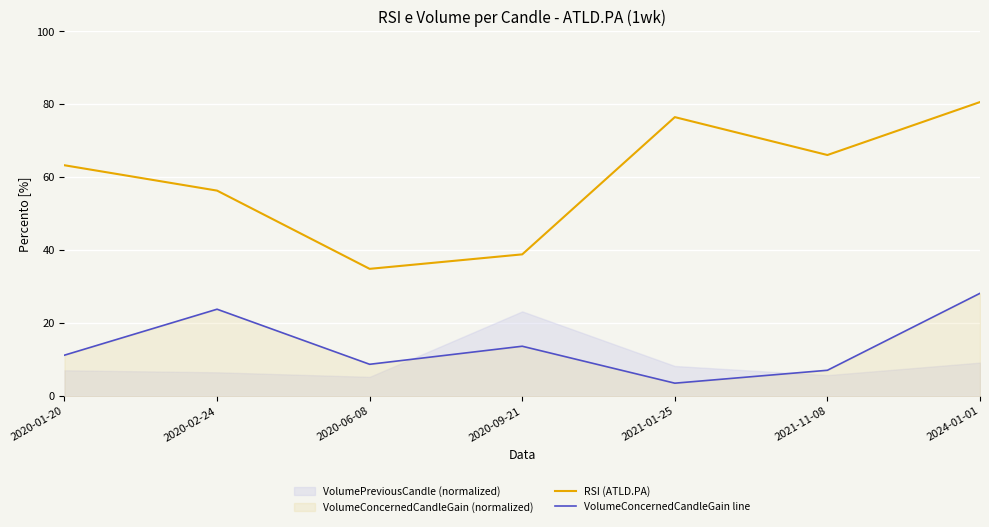

How many values in the VolumeConcernedCandleGain line series exceed 11?

4